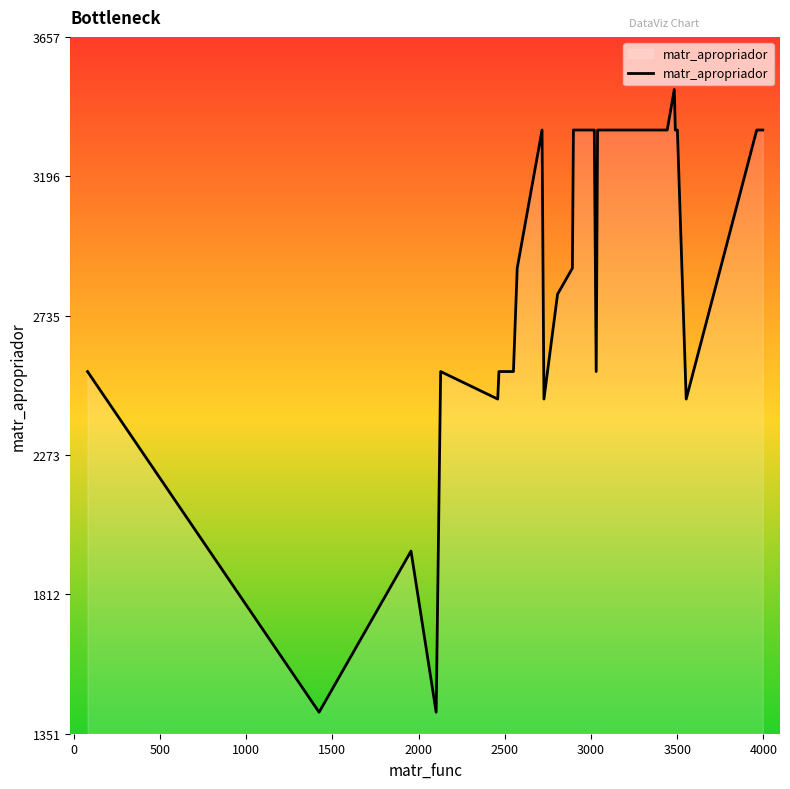

What is the smallest value displayed?

1423